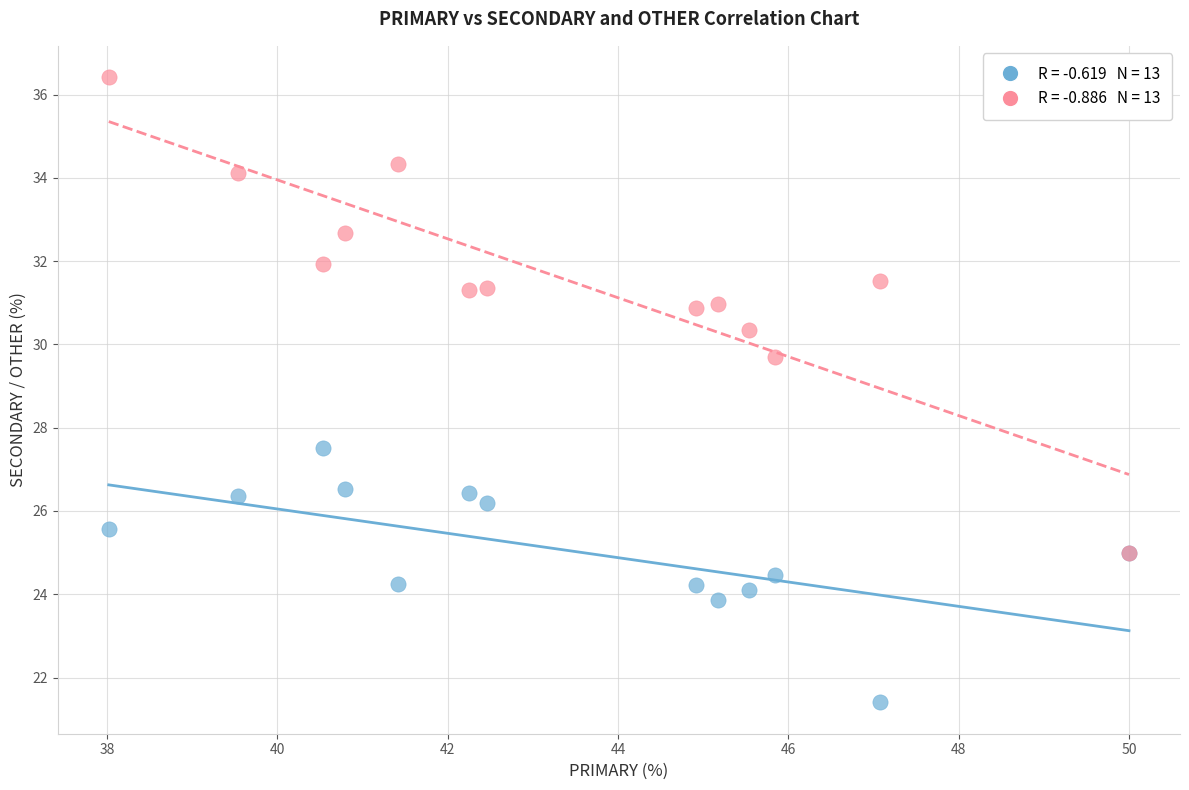

Across all series, what Y value is closest to 28?

27.5